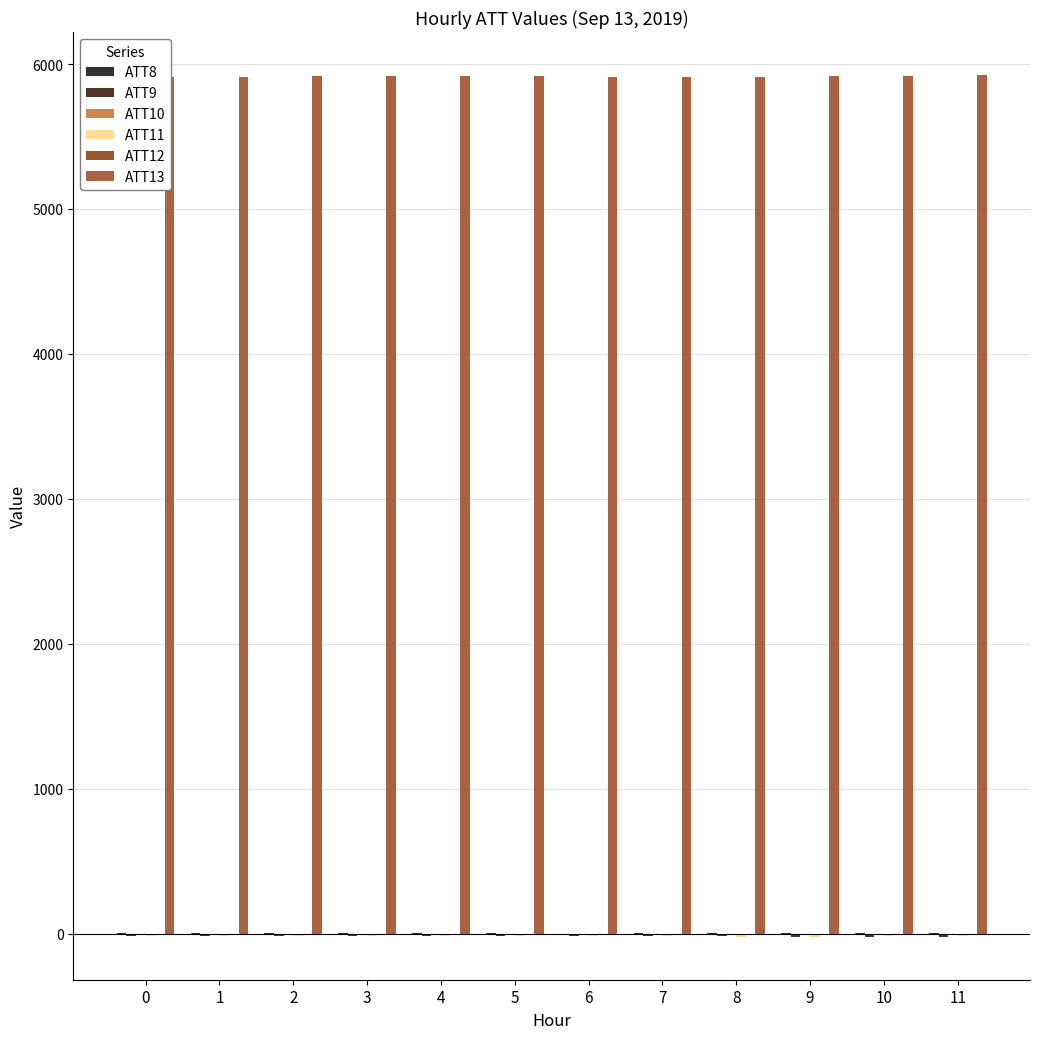

What is the maximum value shown in the chart?

5923.6